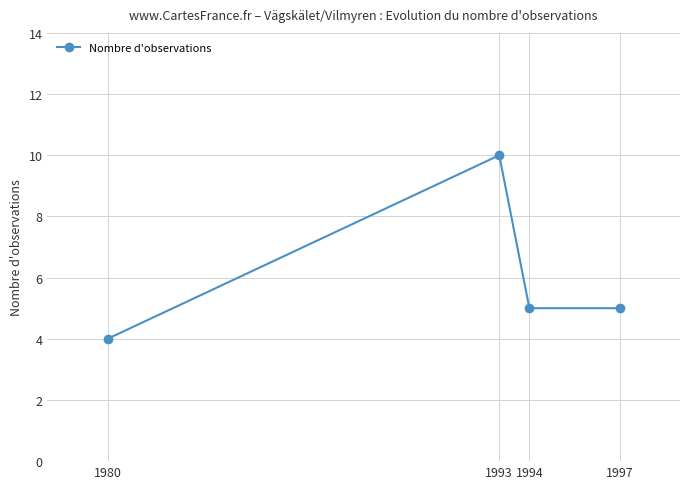

Reading left to right, list all the values displayed in this chart.

1980=4	1993=10	1994=5	1997=5